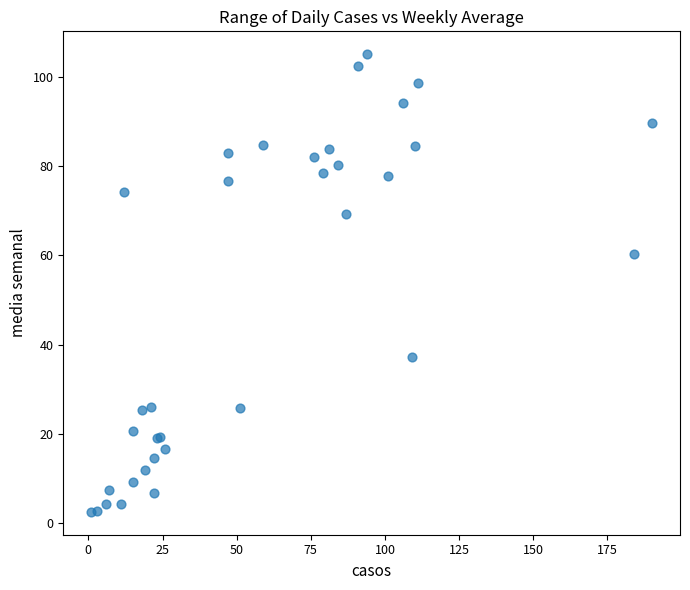

What Y value in the scatter plot is closest to 53?

60.3